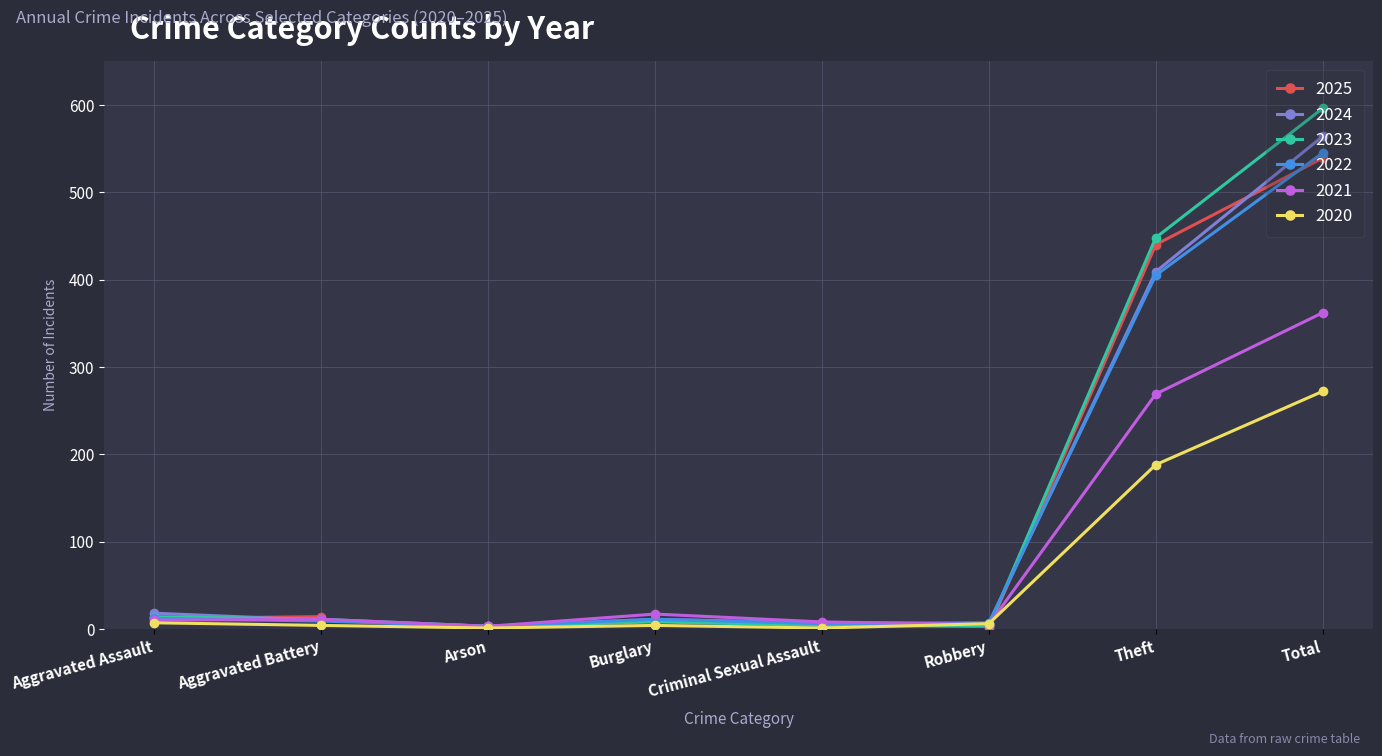

Which series has the largest total across all categories?

2023